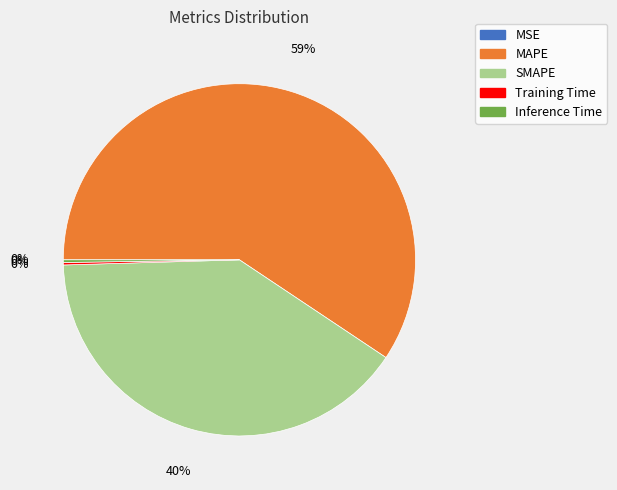

Which slice is the largest?

MAPE